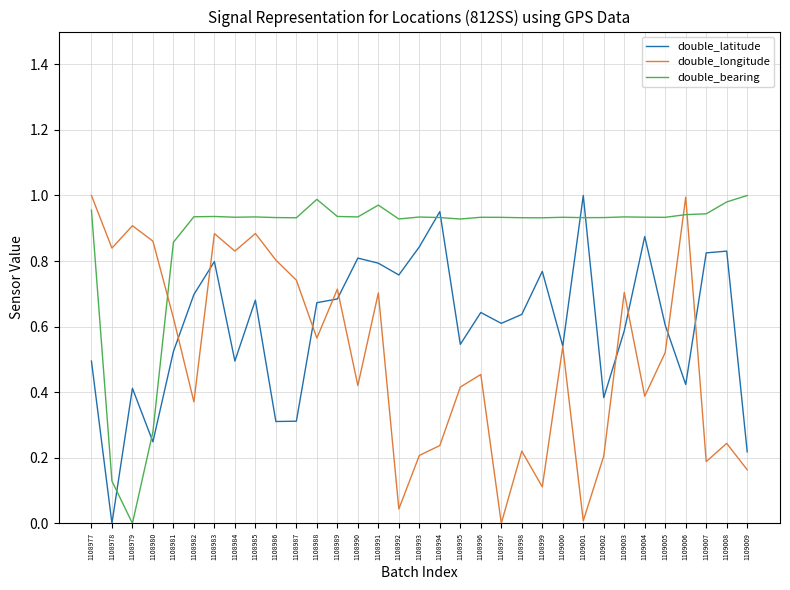

How many times do double_bearing and double_longitude cross each other?

3